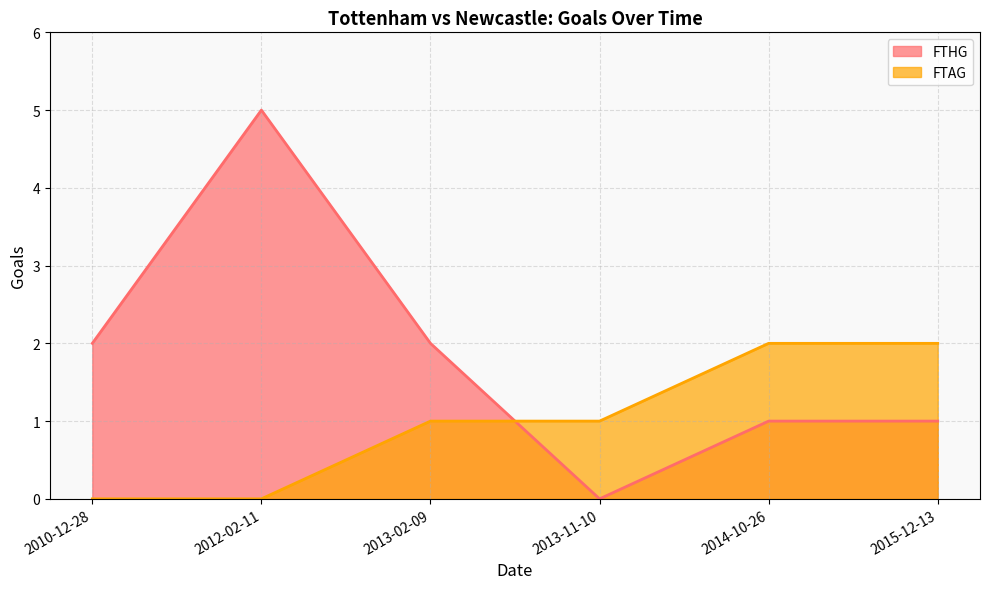

After their last crossing, which series has the higher values: FTHG or FTAG?

FTAG